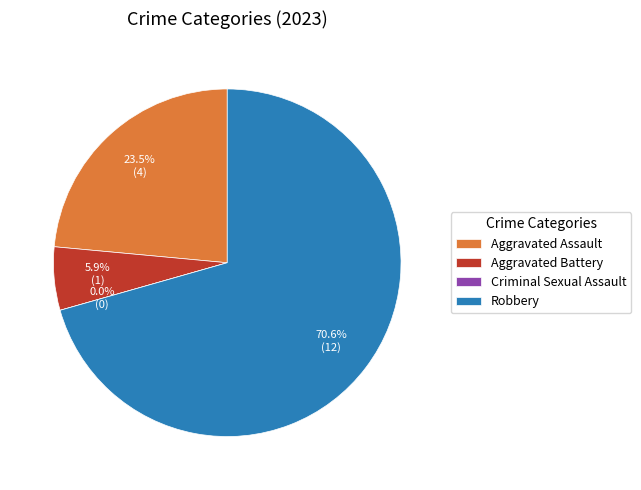

What is the smallest slice in the pie chart?

Criminal Sexual Assault